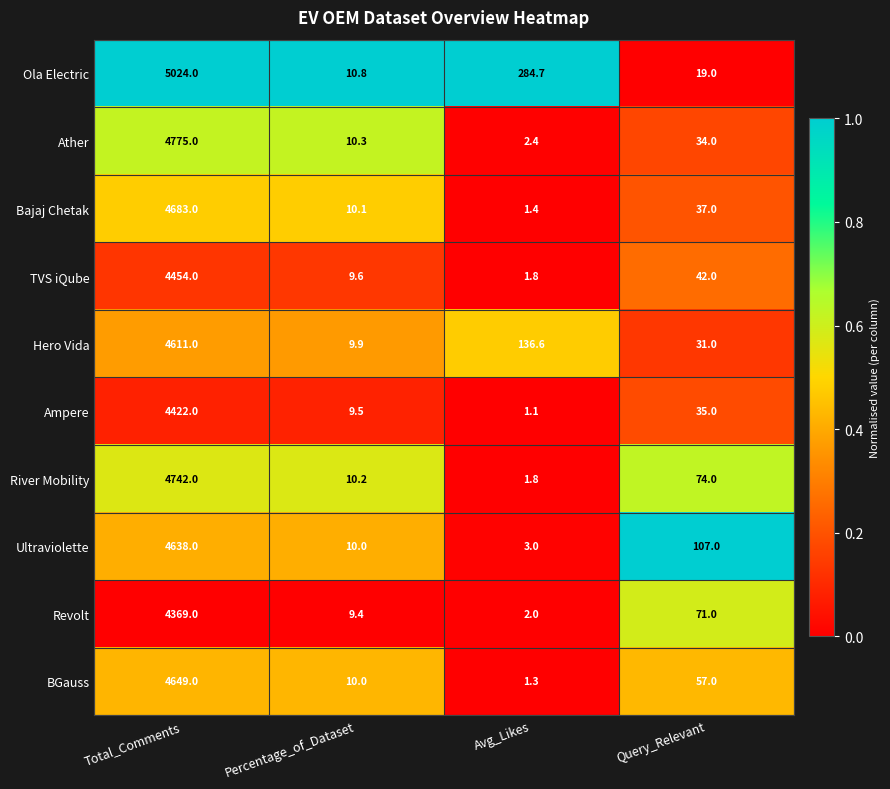

Where is Hero Vida nearest to the value 2310?

Avg_Likes